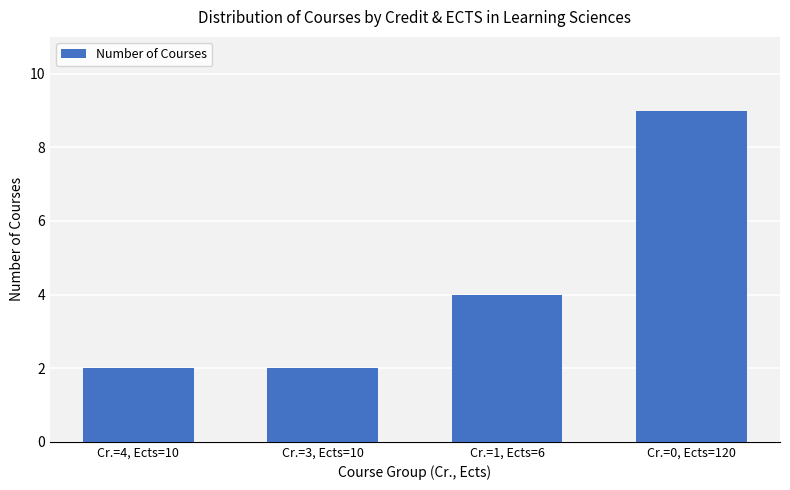

Reading right to left, what are all the values shown in this chart?

9	4	2	2